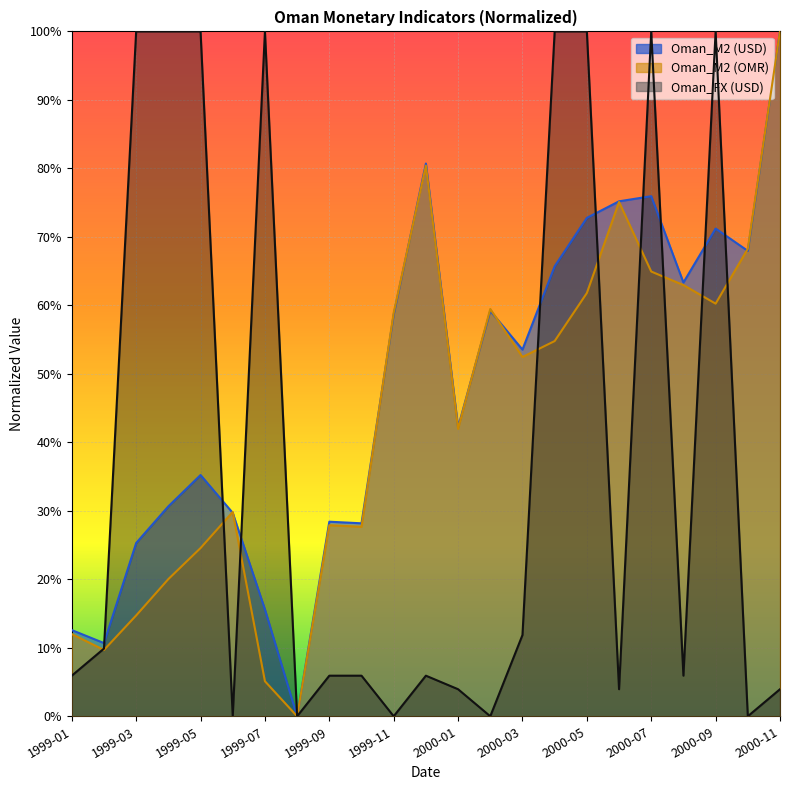

The value of Oman_M2 (OMR) at 1999-04 is 0.3. True or false?

False